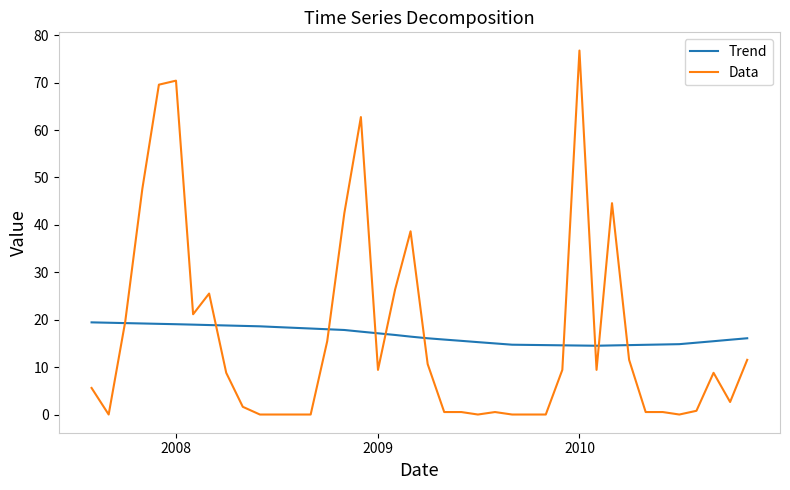

What is the difference between the maximum and second lowest values in the Trend series?

4.9